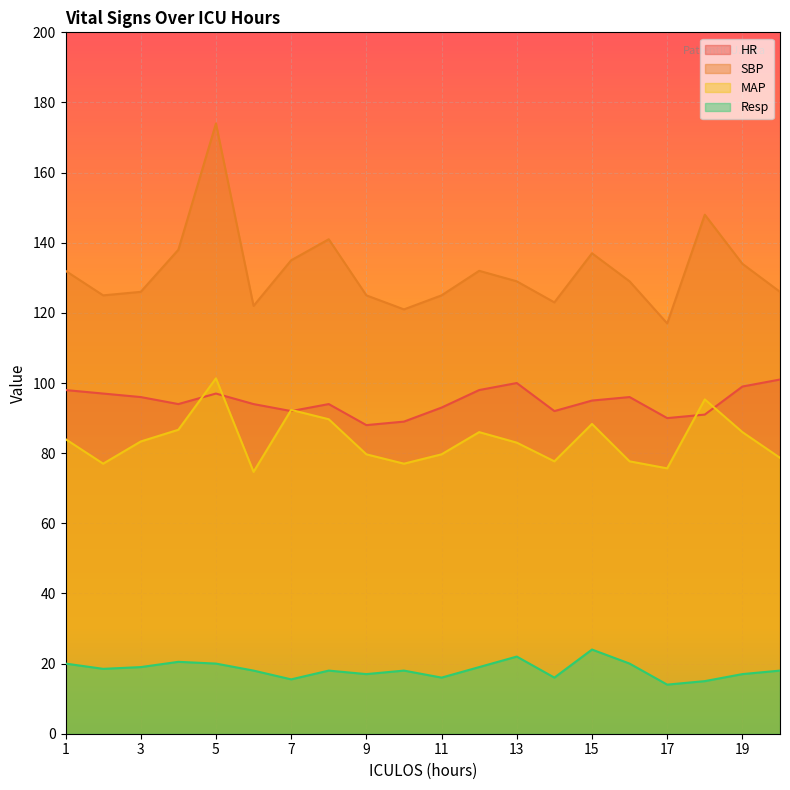

What is the difference between the MAP values at 3 and 1?

0.7